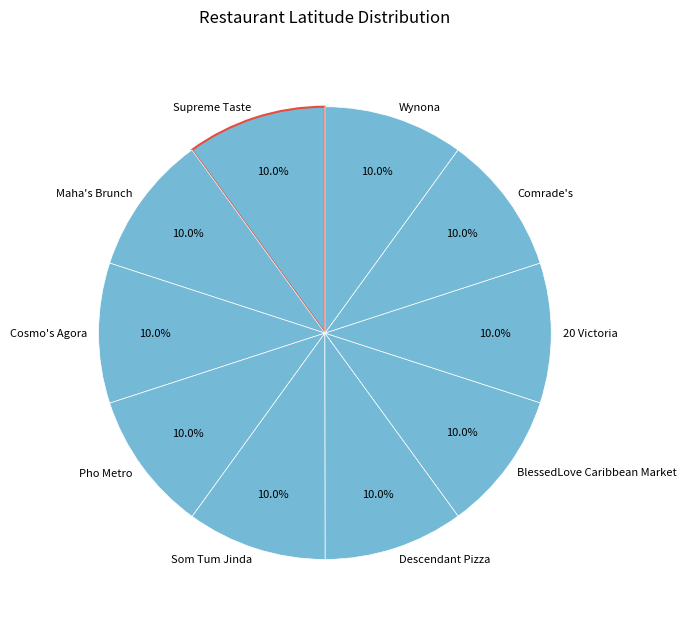

Do Cosmo's Agora and Supreme Taste together represent more than half of the pie?

No